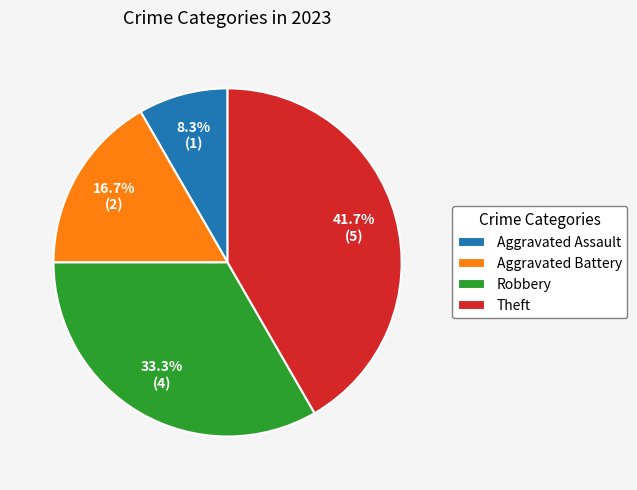

How many slices are in this pie chart?

4